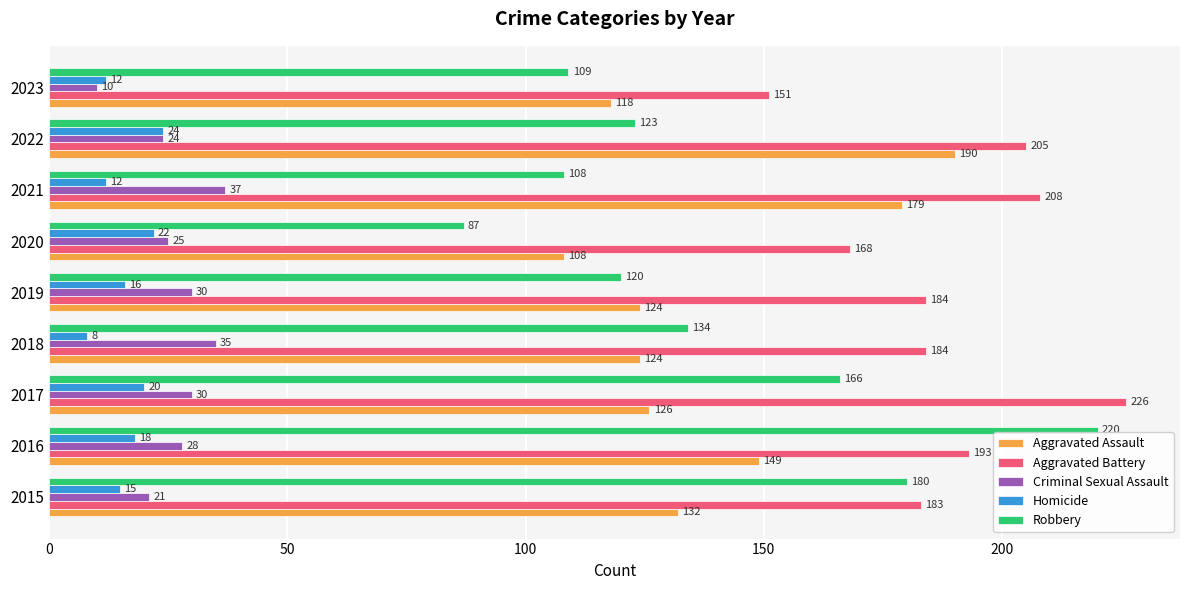

Rank the series at 2023 from highest to lowest value.

Aggravated Battery, Aggravated Assault, Robbery, Homicide, Criminal Sexual Assault